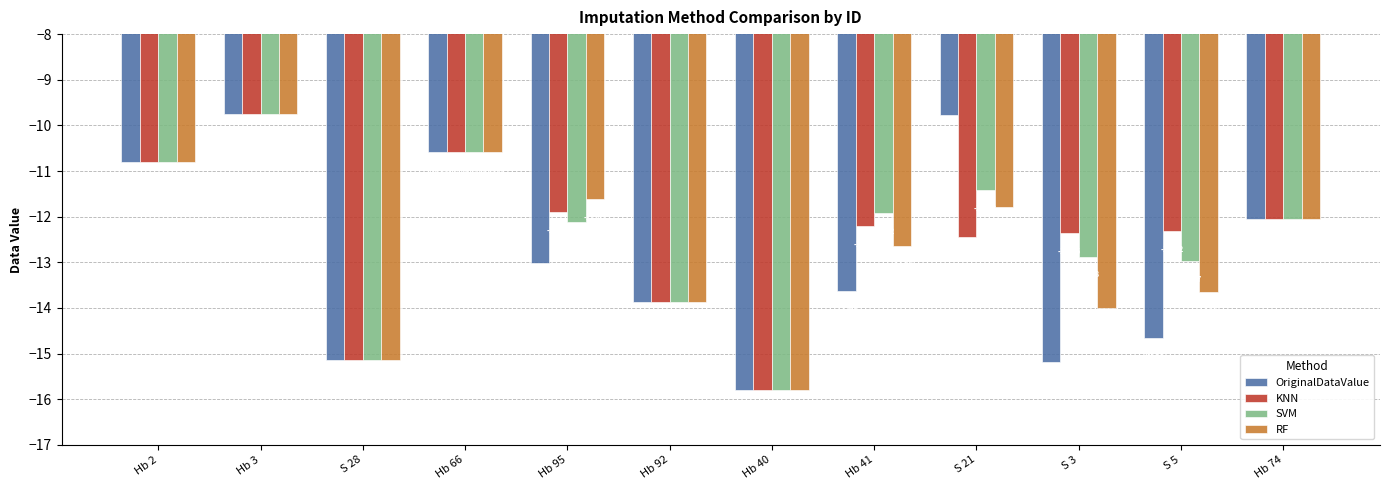

What is the label of the 9th bar from the right?

Hb 66